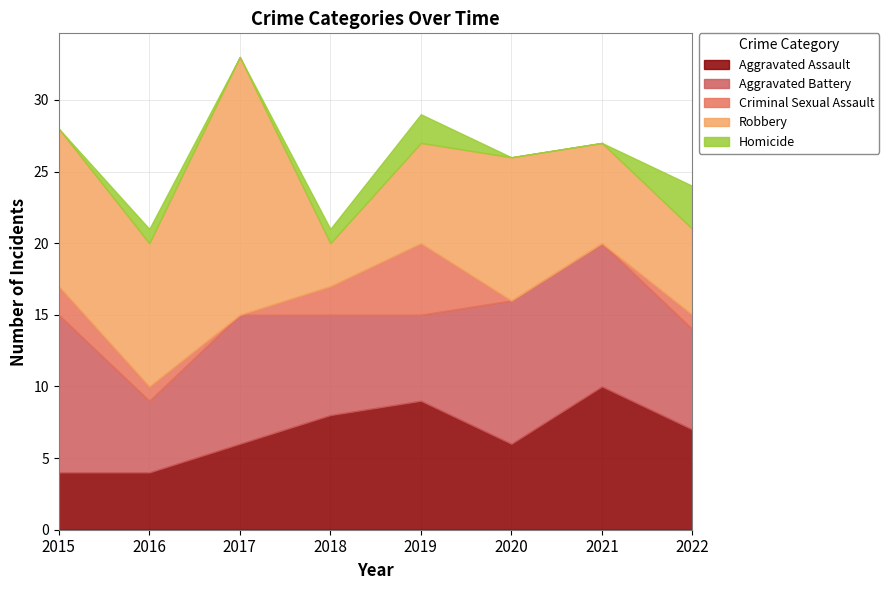

True or false: Homicide and Robbery cross at least once.

False